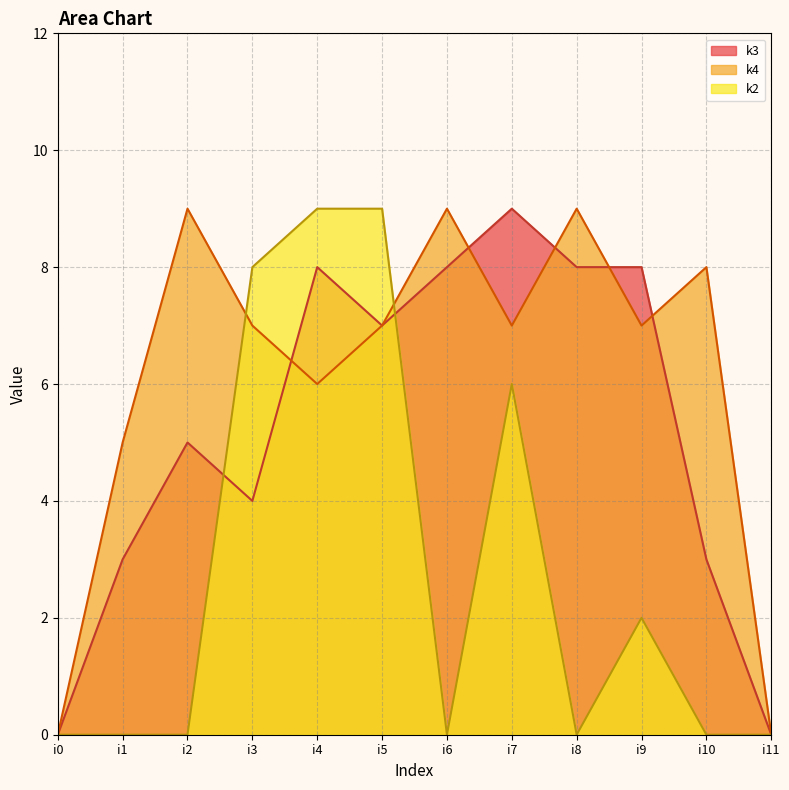

What is the maximum value for k4?

9